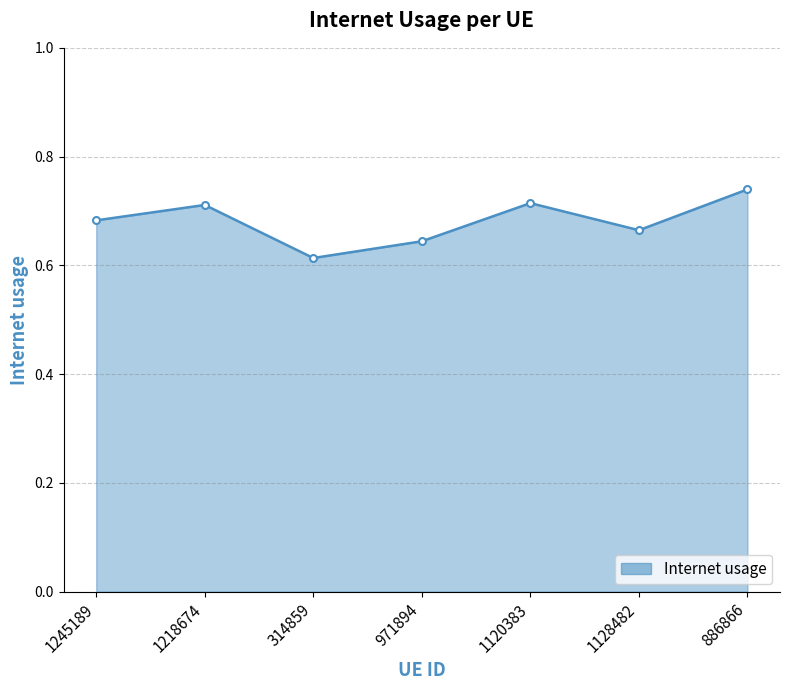

What is the sum of the values at 1218674 and 314859?

1.3